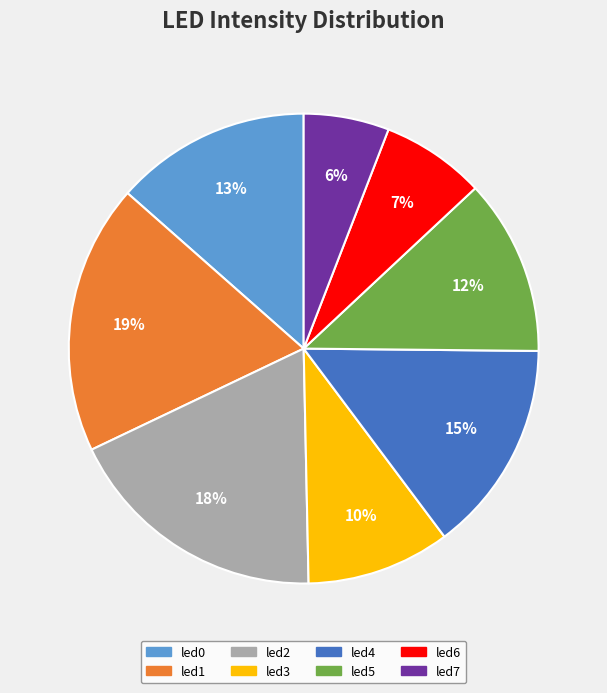

What is the smallest slice in the pie chart?

led7